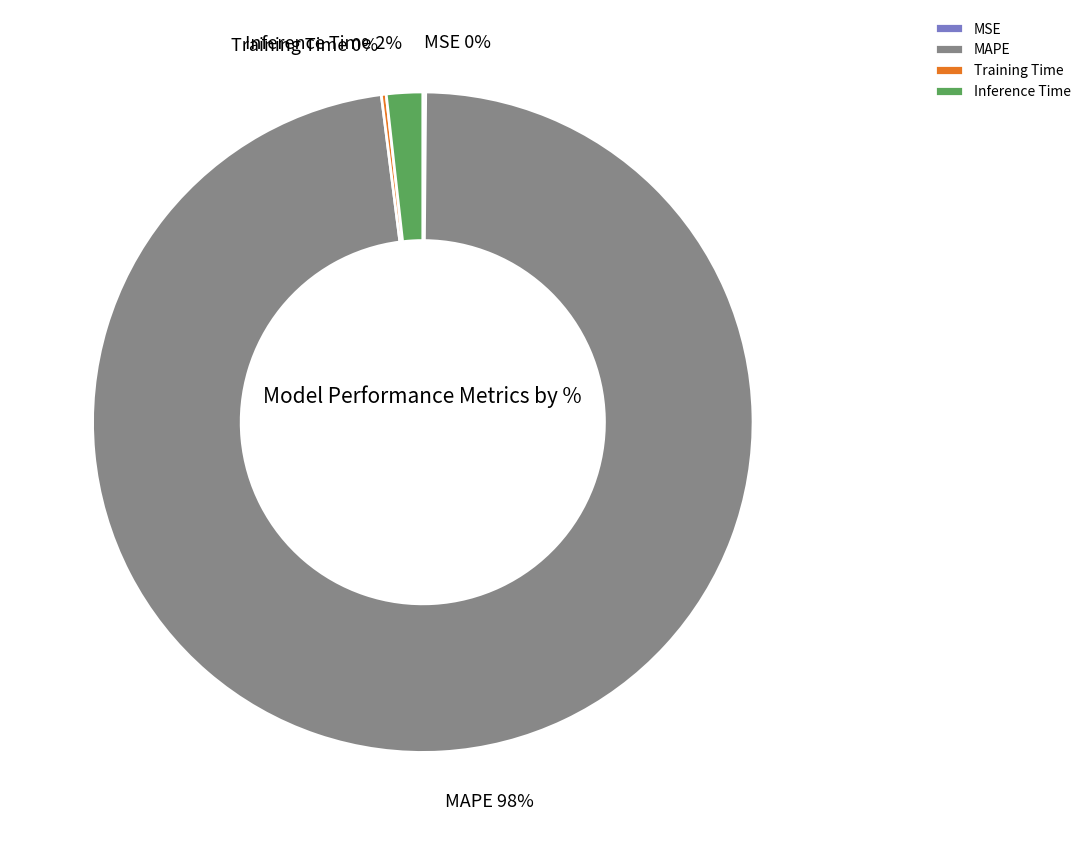

Does MAPE represent more than half of the total?

Yes